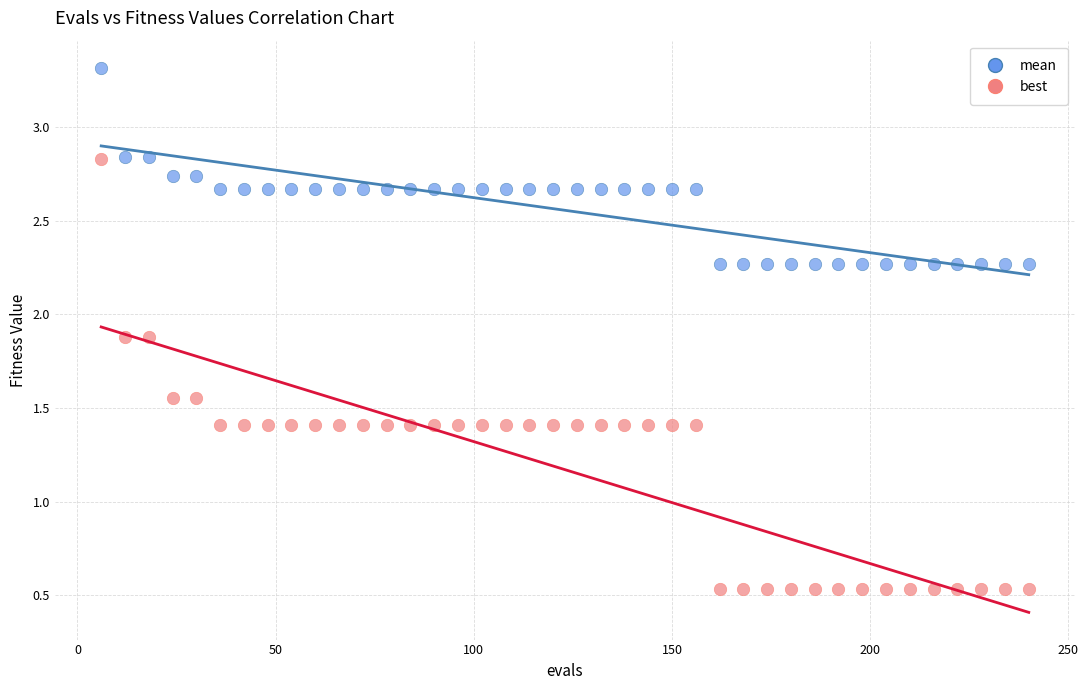

Which series contains the lowest Y value?

best